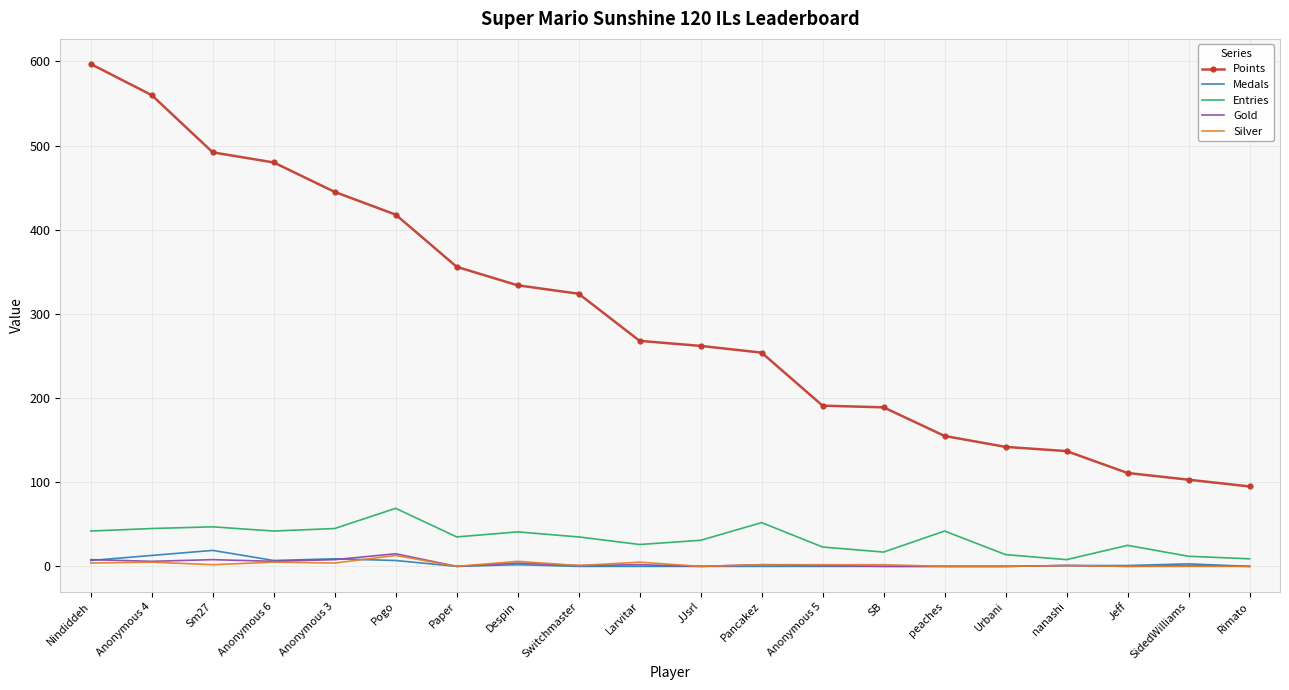

Between Sm27 and SidedWilliams, which series saw the biggest shift?

Points